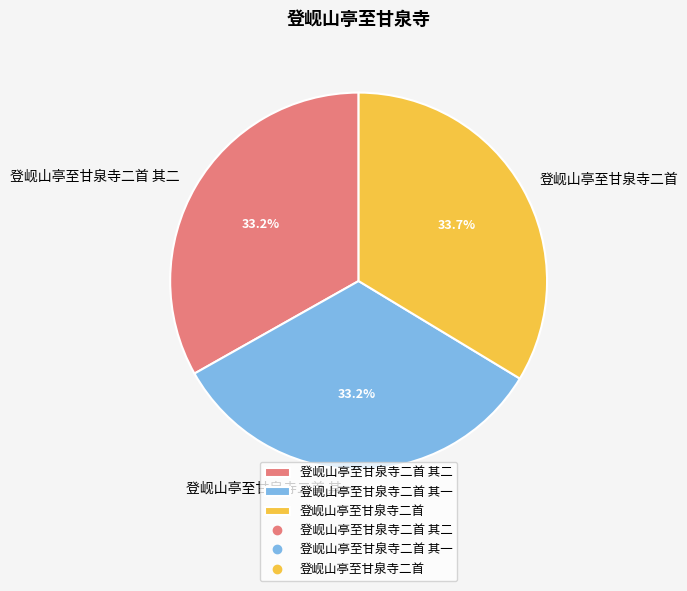

Approximately how many times larger is the value at 登岘山亭至甘泉寺二首 compared to 登岘山亭至甘泉寺二首 其一?

1.0